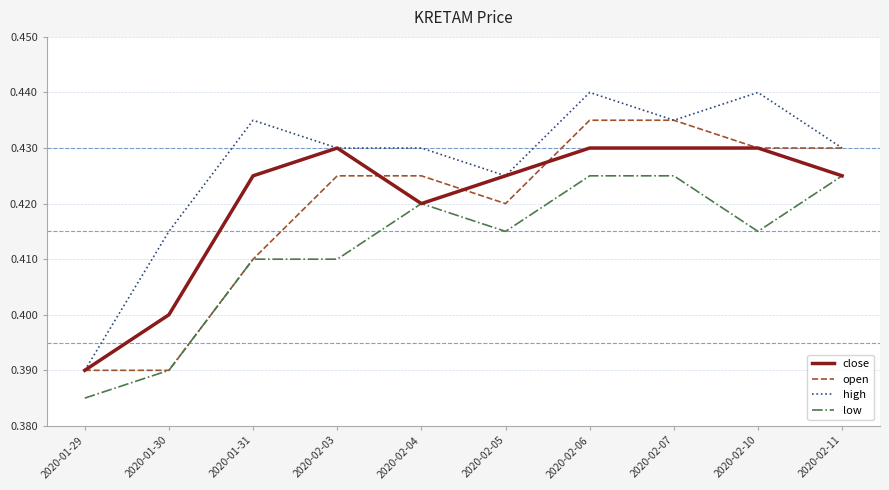

True or false: high and low intersect in this chart.

False